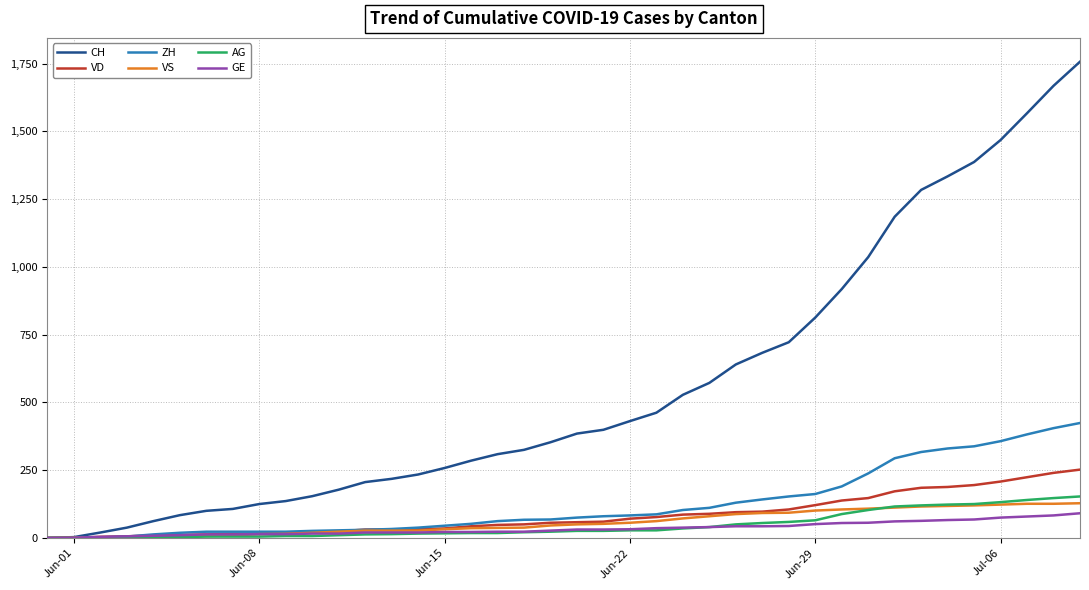

What is the maximum value shown in the chart?

1757